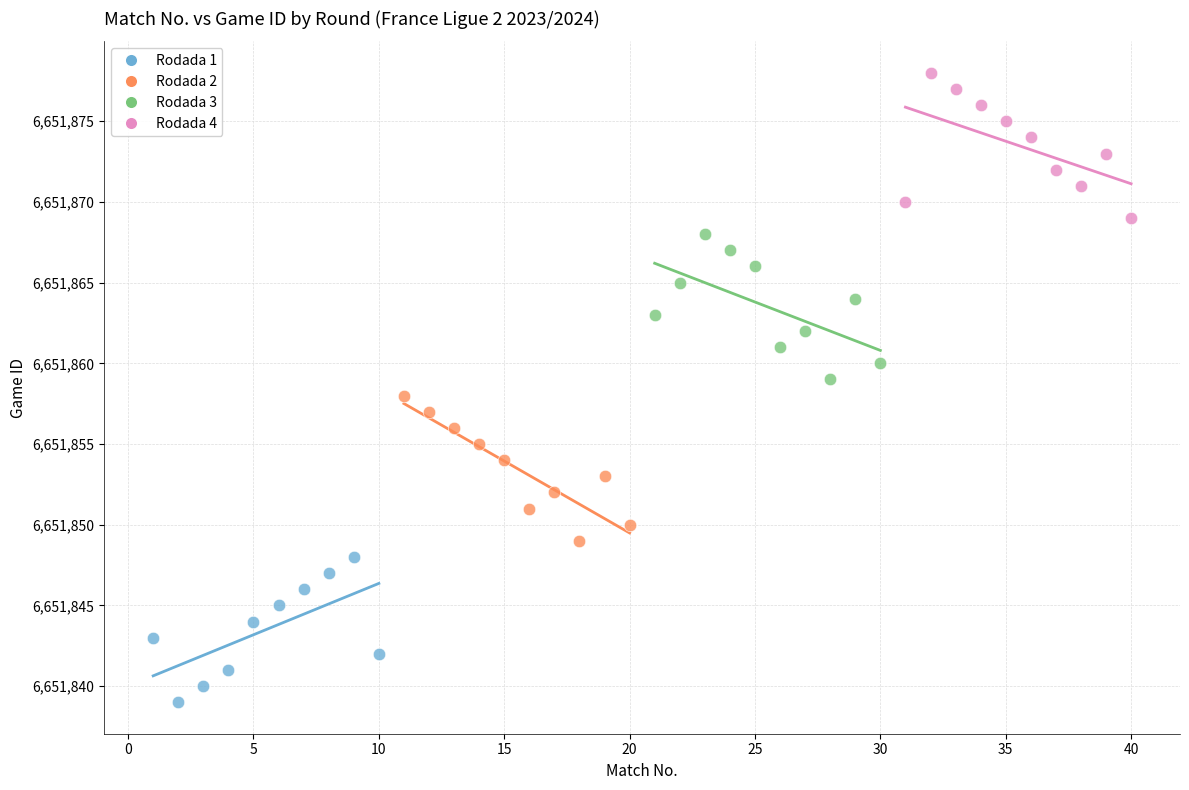

Which series contains the highest Y value?

Rodada 4